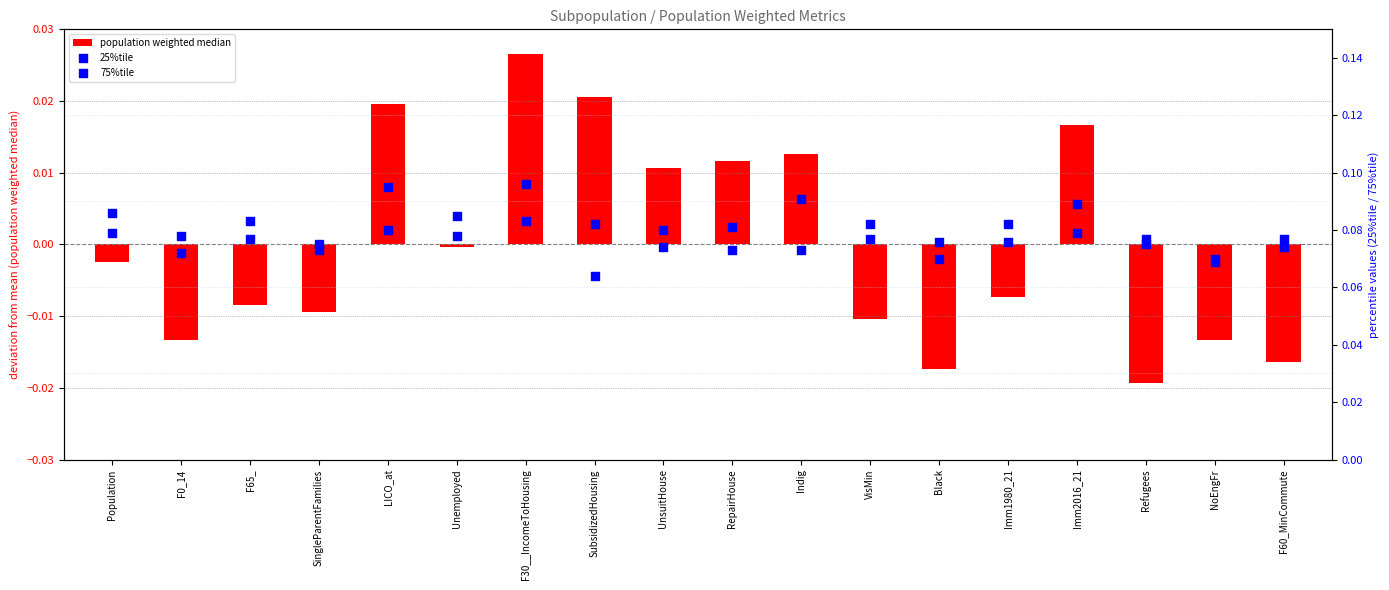

What are all the series names shown in the legend?

population weighted median, 25%tile, 75%tile